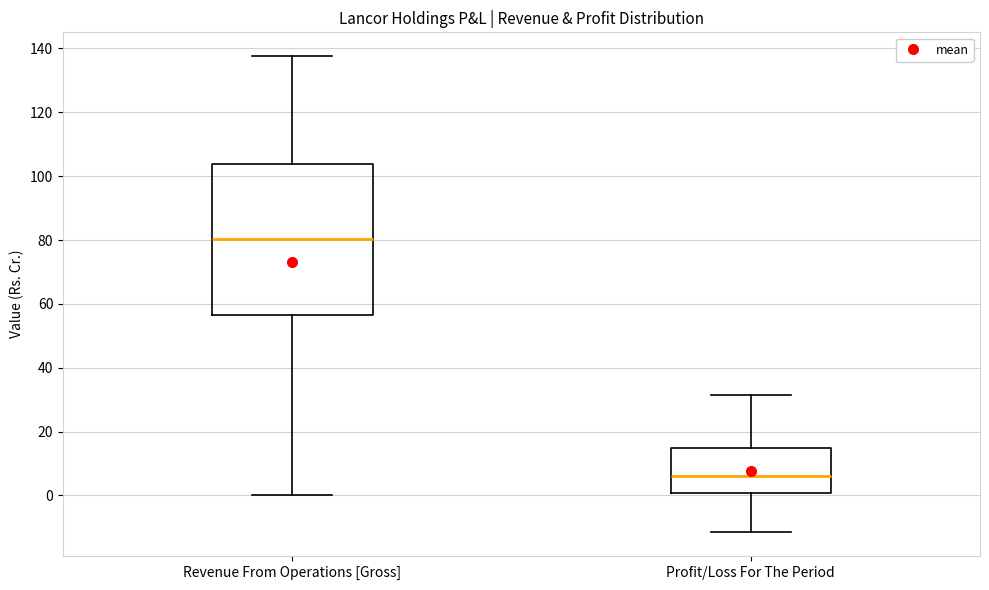

Reading left to right, read every box against the y-axis: the position of its median line, the range the box covers, and the ends of its whiskers. The values are not printed on the chart, so give them approximately, as read against the axis.

Revenue From Operations [Gross]: median 80, box 56 to 104, whiskers 0 to 138
Profit/Loss For The Period: median 6, box 0 to 14, whiskers -12 to 32